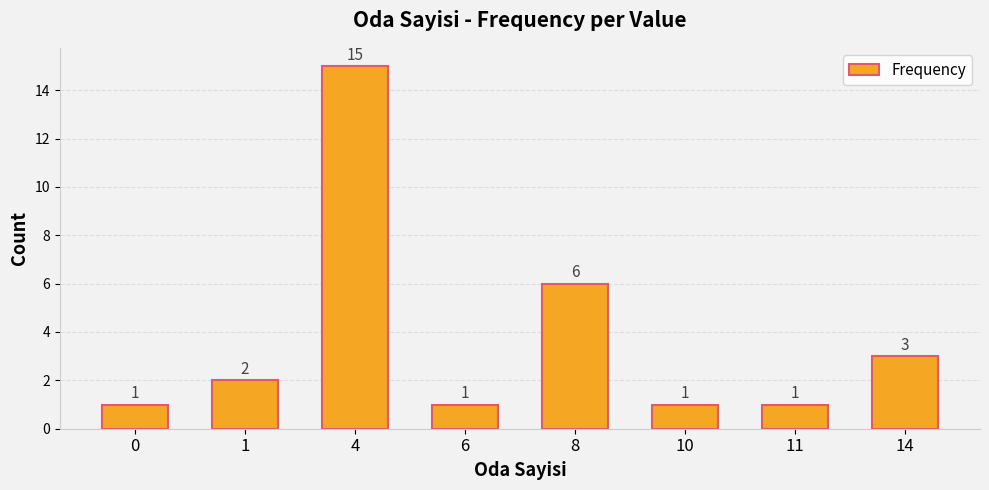

Approximately how many times larger is the value at 0 compared to 10?

1.0